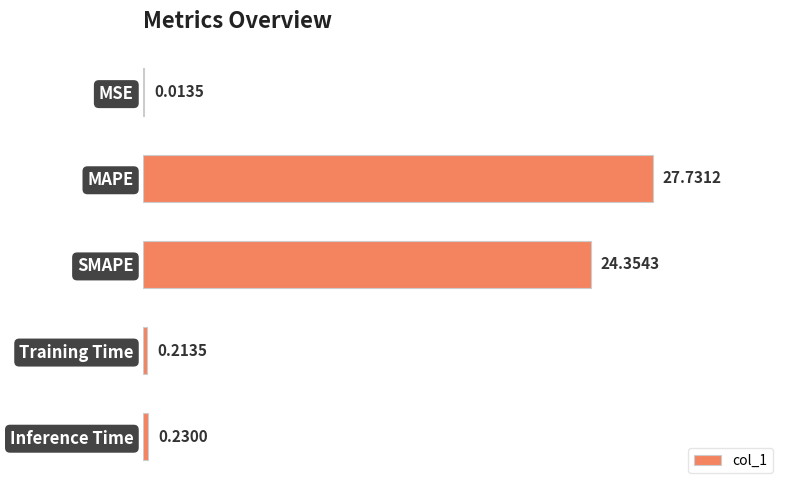

Which category has the highest value across all series?

MAPE